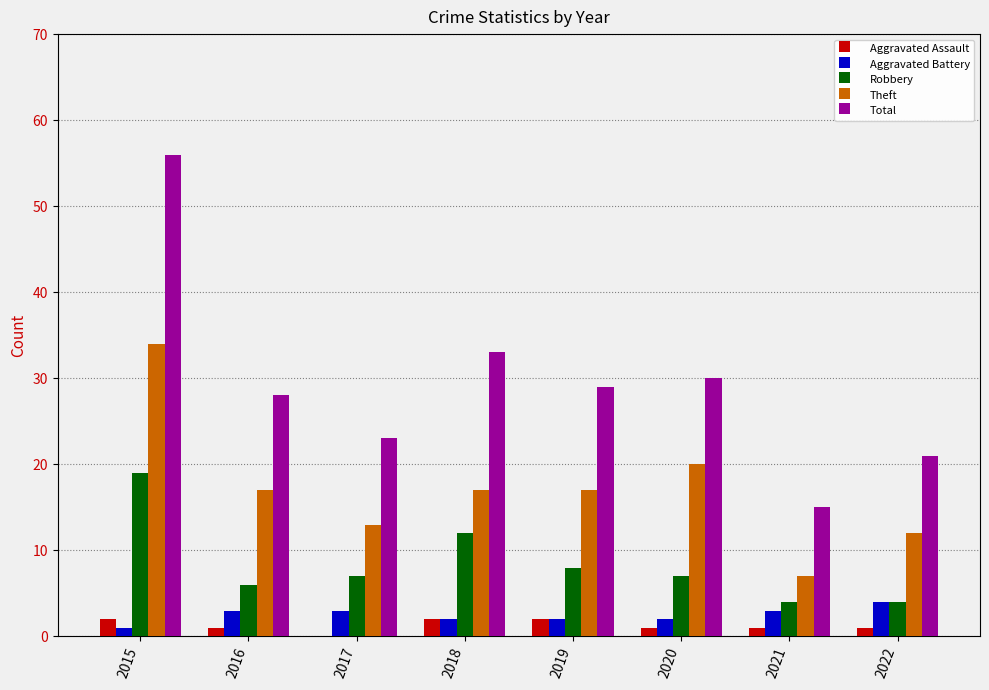

What is the greatest value displayed?

56